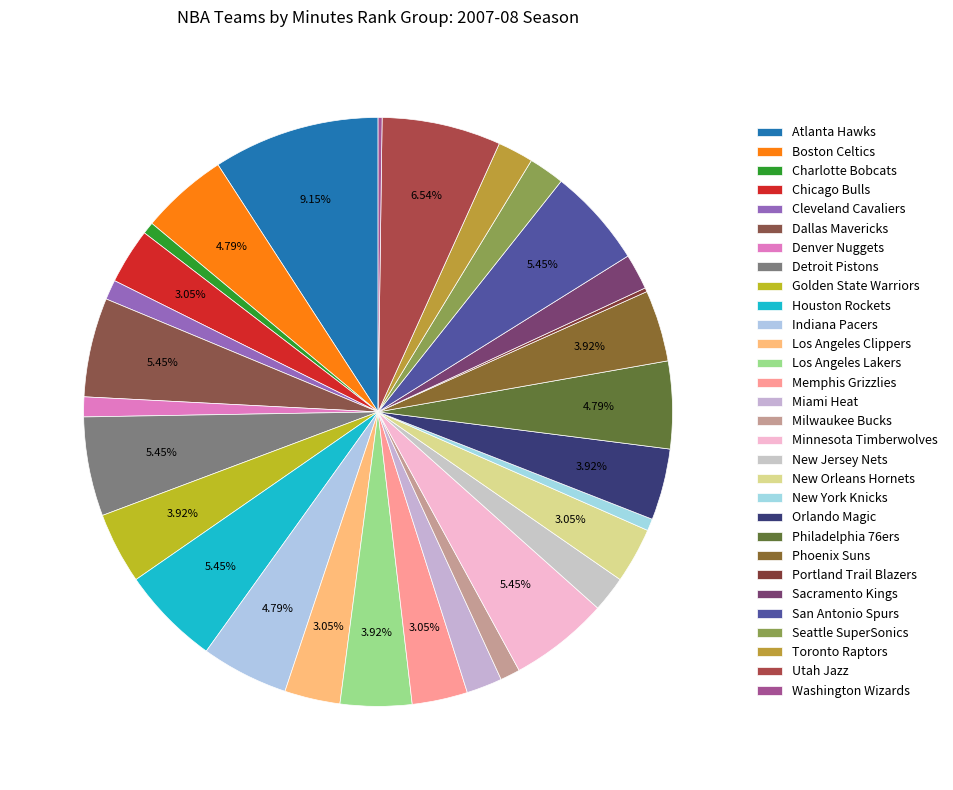

Which slice is the smallest?

Portland Trail Blazers